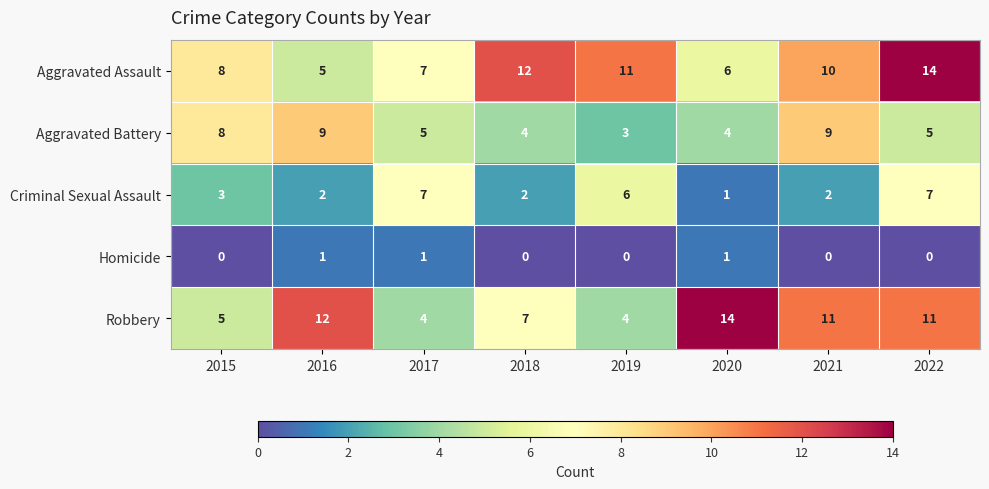

What is the total value across all series at 2019?

24